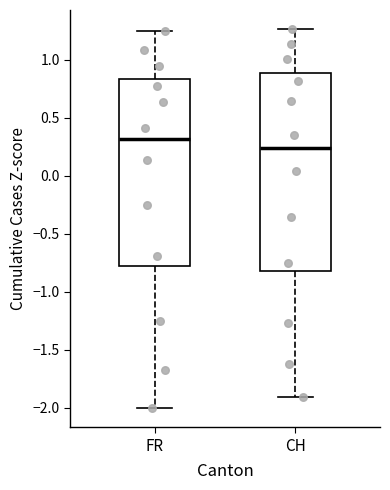

Which box's median line is the lowest?

CH